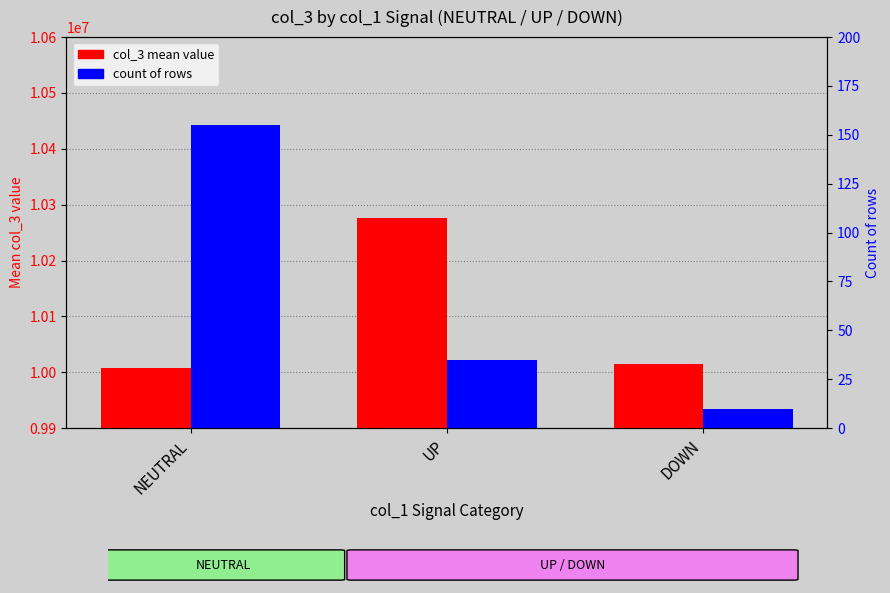

List the series in order of their peak value, lowest first.

count, col_3 (mean)